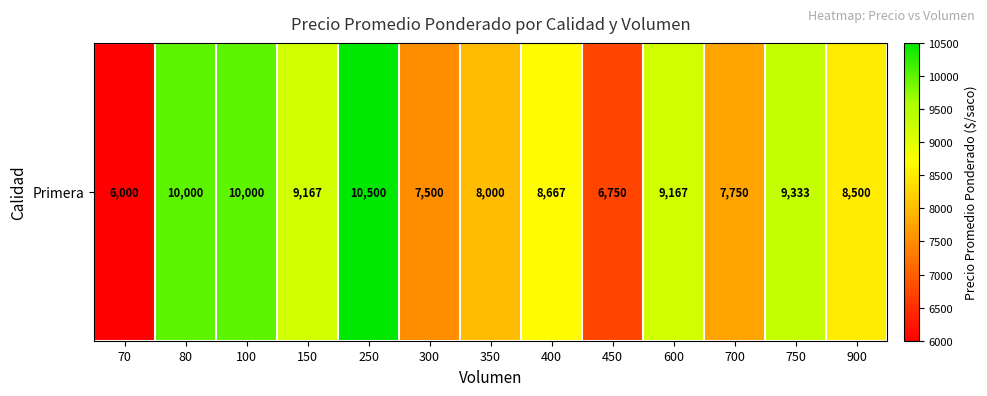

List the labels in order of value, smallest first.

70, 450, 300, 700, 350, 900, 400, 150, 600, 750, 80, 100, 250